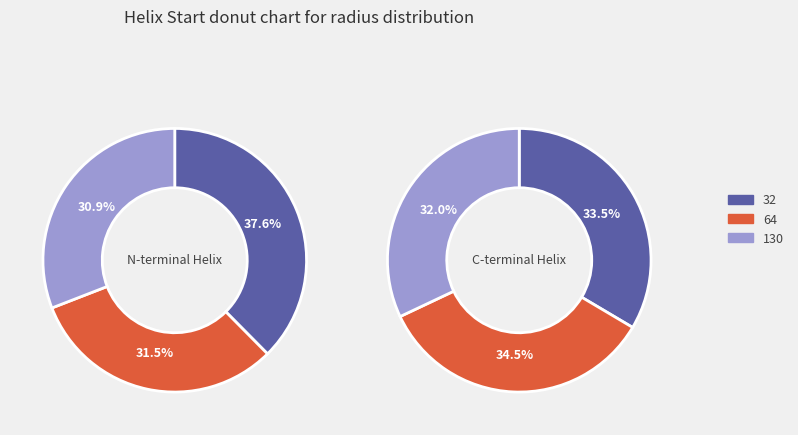

To the nearest percent, what percentage of the pie is 64?

34%